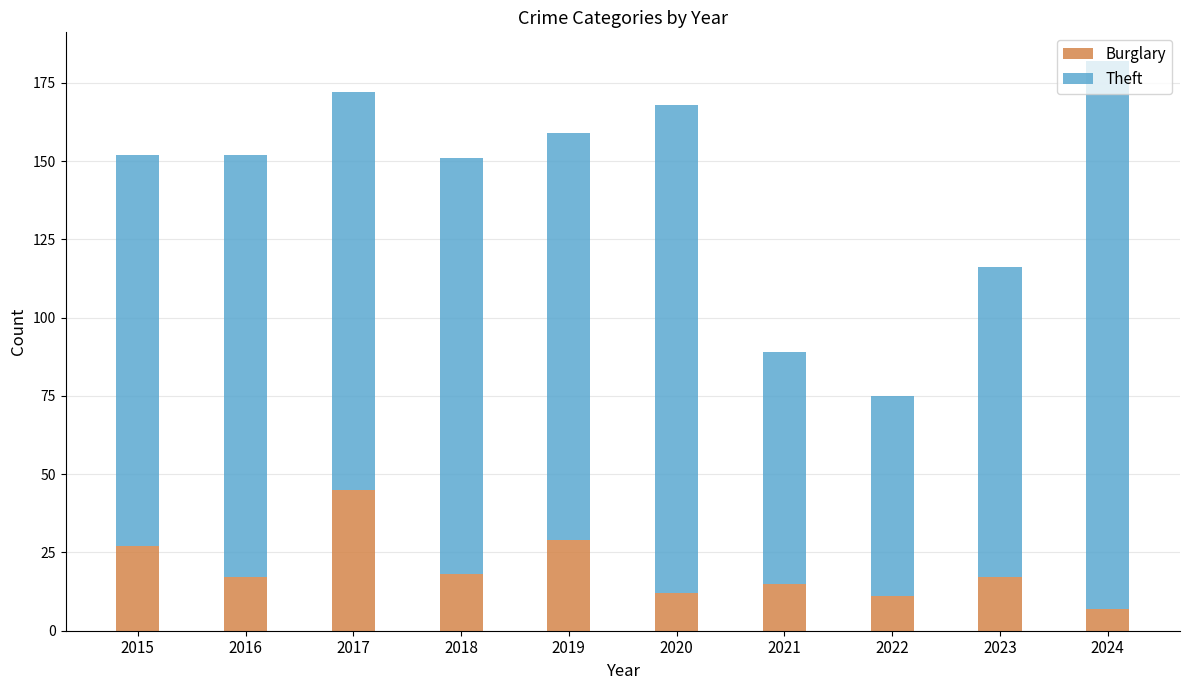

What is the difference between the maximum and second lowest values in the Burglary series?

34